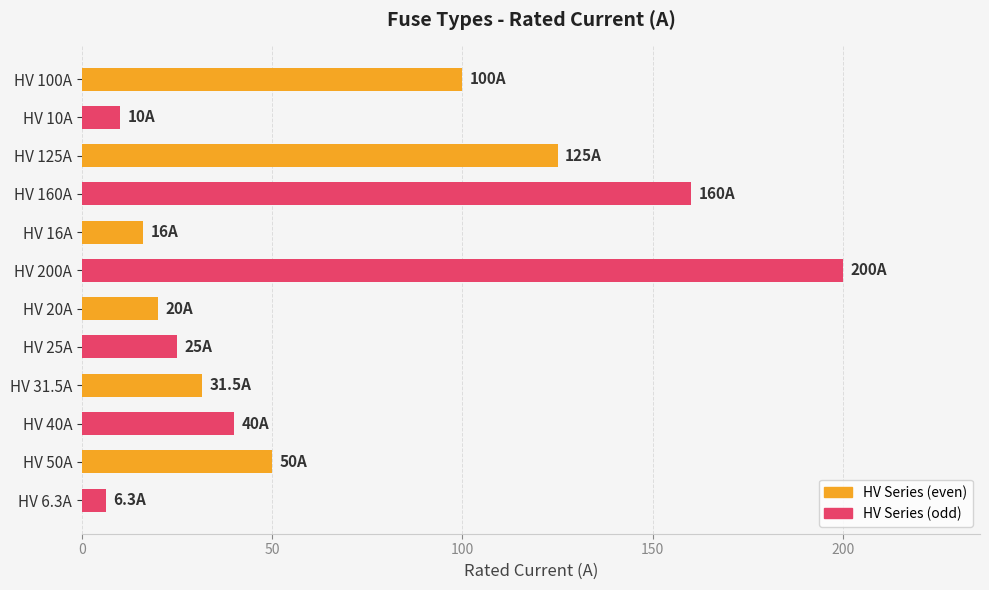

What is the difference between the second highest and second lowest values?

150.0